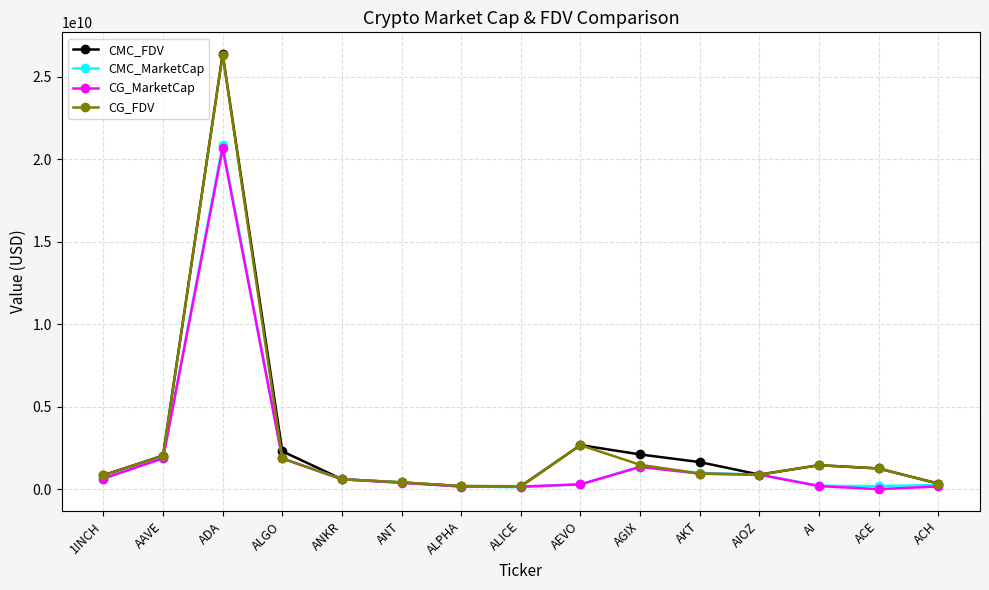

Is the value of CMC_FDV at AEVO greater than the value of CMC_MarketCap at AI?

Yes